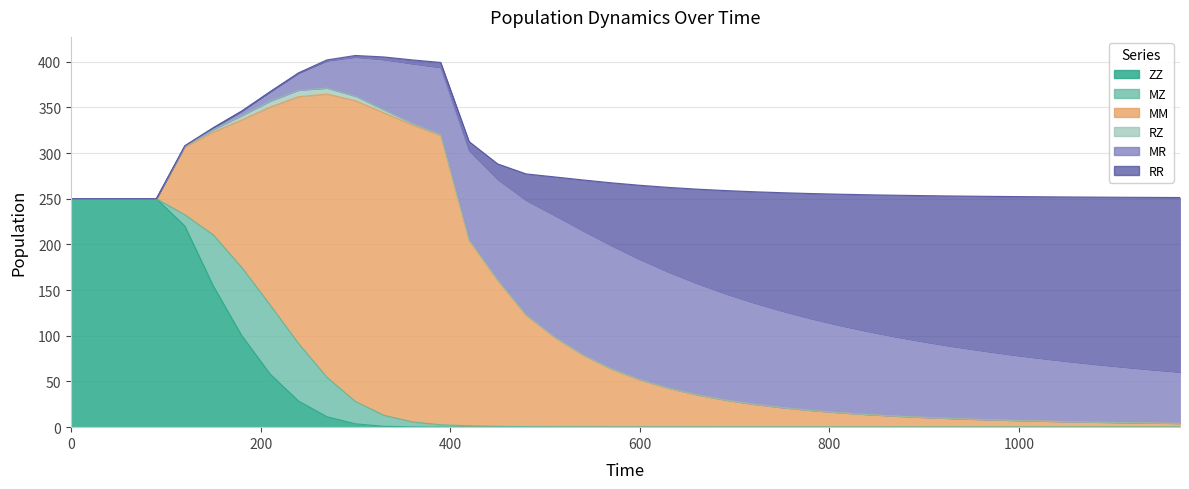

Reading left to right, transcribe all the data shown in this chart.

ZZ: 0=250.0	1=250.0	2=250.0	3=250.0	4=220.2	5=154.6	6=100.3	7=58.1	8=28.5	9=11.4	10=3.7	11=1.0	12=0.2	13=0.0	14=0.0	15=0.0	16=0.0	17=0.0	18=0.0	19=0.0	20=0.0	21=0.0	22=0.0	23=0.0	24=0.0	25=0.0	26=0.0	27=0.0	28=0.0	29=0.0	30=0.0	31=0.0	32=0.0	33=0.0	34=0.0	35=0.0	36=0.0	37=0.0	38=0.0	39=0.0
MZ: 0=0.0	1=0.0	2=0.0	3=0.0	4=12.4	5=55.9	6=74.7	7=75.6	8=63.0	9=43.1	10=24.5	11=12.1	12=5.6	13=2.5	14=1.5	15=0.9	16=0.5	17=0.3	18=0.2	19=0.2	20=0.1	21=0.1	22=0.1	23=0.0	24=0.0	25=0.0	26=0.0	27=0.0	28=0.0	29=0.0	30=0.0	31=0.0	32=0.0	33=0.0	34=0.0	35=0.0	36=0.0	37=0.0	38=0.0	39=0.0
MM: 0=0.0	1=0.0	2=0.0	3=0.0	4=74.1	5=112.5	6=161.3	7=216.7	8=270.1	9=310.1	10=329.2	11=331.1	12=324.9	13=316.6	14=202.8	15=159.8	16=122.0	17=98.0	18=78.6	19=63.5	20=51.7	21=42.5	22=35.3	23=29.6	24=25.0	25=21.3	26=18.3	27=15.8	28=13.8	29=12.1	30=10.6	31=9.4	32=8.4	33=7.5	34=6.7	35=6.1	36=5.5	37=5.0	38=4.5	39=4.1
RZ: 0=0.0	1=0.0	2=0.0	3=0.0	4=0.6	5=2.6	6=4.8	7=6.4	8=7.1	9=6.5	10=4.9	11=3.2	12=1.8	13=0.9	14=0.7	15=0.5	16=0.5	17=0.4	18=0.4	19=0.3	20=0.2	21=0.2	22=0.2	23=0.2	24=0.1	25=0.1	26=0.1	27=0.1	28=0.1	29=0.1	30=0.1	31=0.1	32=0.1	33=0.0	34=0.0	35=0.0	36=0.0	37=0.0	38=0.0	39=0.0
MR: 0=0.0	1=0.0	2=0.0	3=0.0	4=0.7	5=2.0	6=4.9	7=10.2	8=18.6	9=30.0	10=42.9	11=55.1	12=65.4	13=73.6	14=97.7	15=110.0	16=125.4	17=133.1	18=135.8	19=134.9	20=131.6	21=127.1	22=121.9	23=116.5	24=111.1	25=105.7	26=100.6	27=95.7	28=91.1	29=86.8	30=82.8	31=79.0	32=75.4	33=72.1	34=69.0	35=66.1	36=63.4	37=60.8	38=58.5	39=56.2
RR: 0=0.0	1=0.0	2=0.0	3=0.0	4=0.0	5=0.0	6=0.1	7=0.2	8=0.4	9=0.9	10=1.7	11=2.8	12=4.1	13=5.4	14=9.9	15=16.9	16=28.9	17=42.1	18=55.5	19=68.7	20=81.0	21=92.5	22=103.0	23=112.7	24=121.4	25=129.4	26=136.7	27=143.3	28=149.4	29=154.9	30=159.9	31=164.6	32=168.8	33=172.8	34=176.4	35=179.8	36=182.9	37=185.8	38=188.5	39=191.0